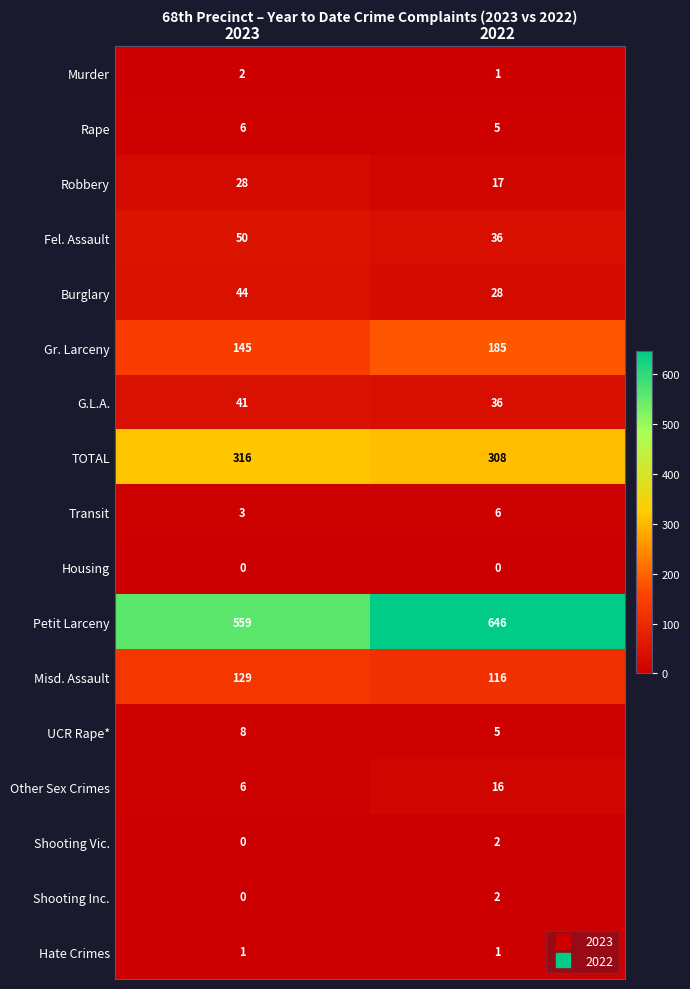

List the labels in order of Other Sex Crimes value, smallest first.

2023, 2022